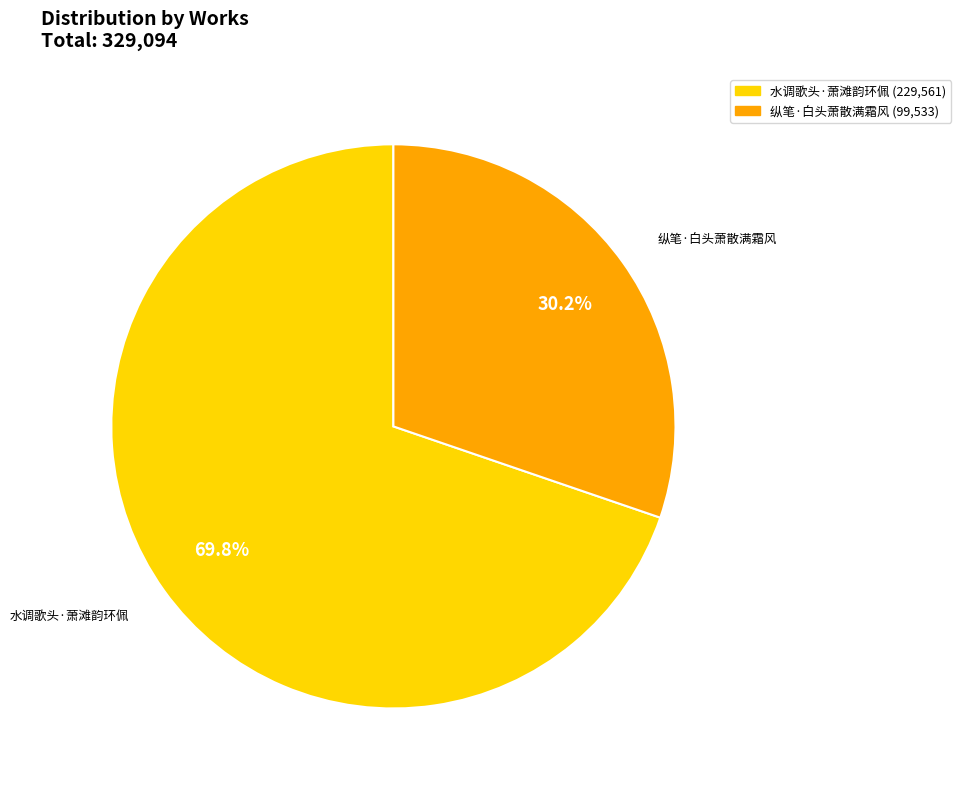

Between 纵笔·白头萧散满霜风 and 水调歌头·萧滩韵环佩, which is larger?

水调歌头·萧滩韵环佩